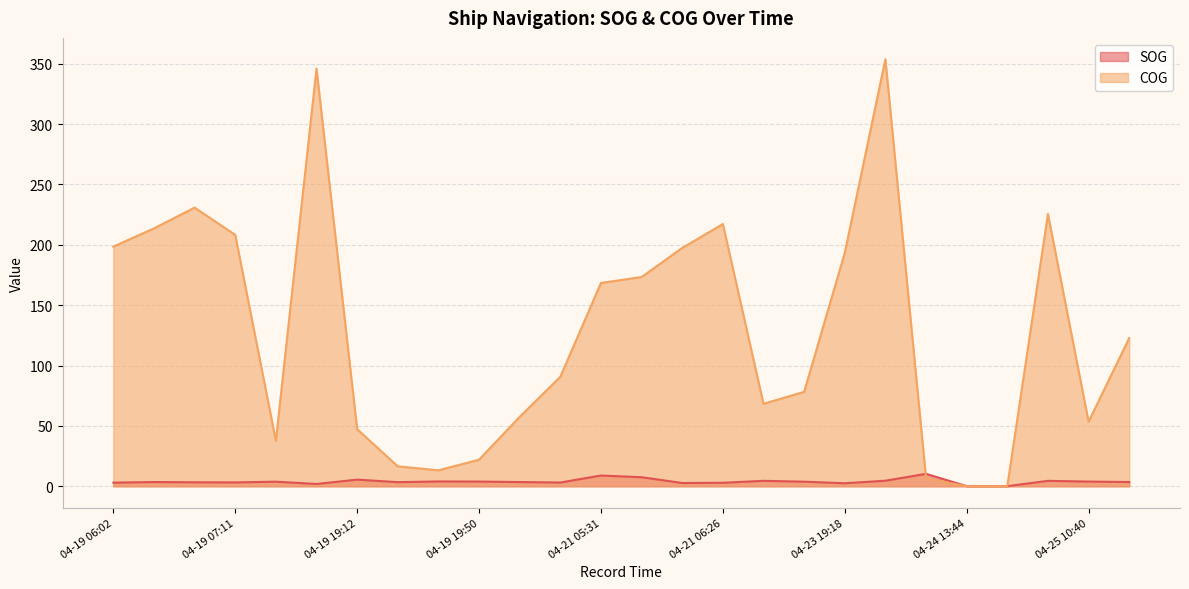

How many interior local valleys does the SOG series have?

6